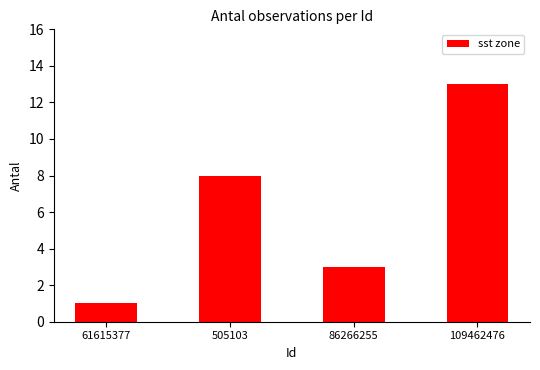

What is the minimum value shown in the chart?

1